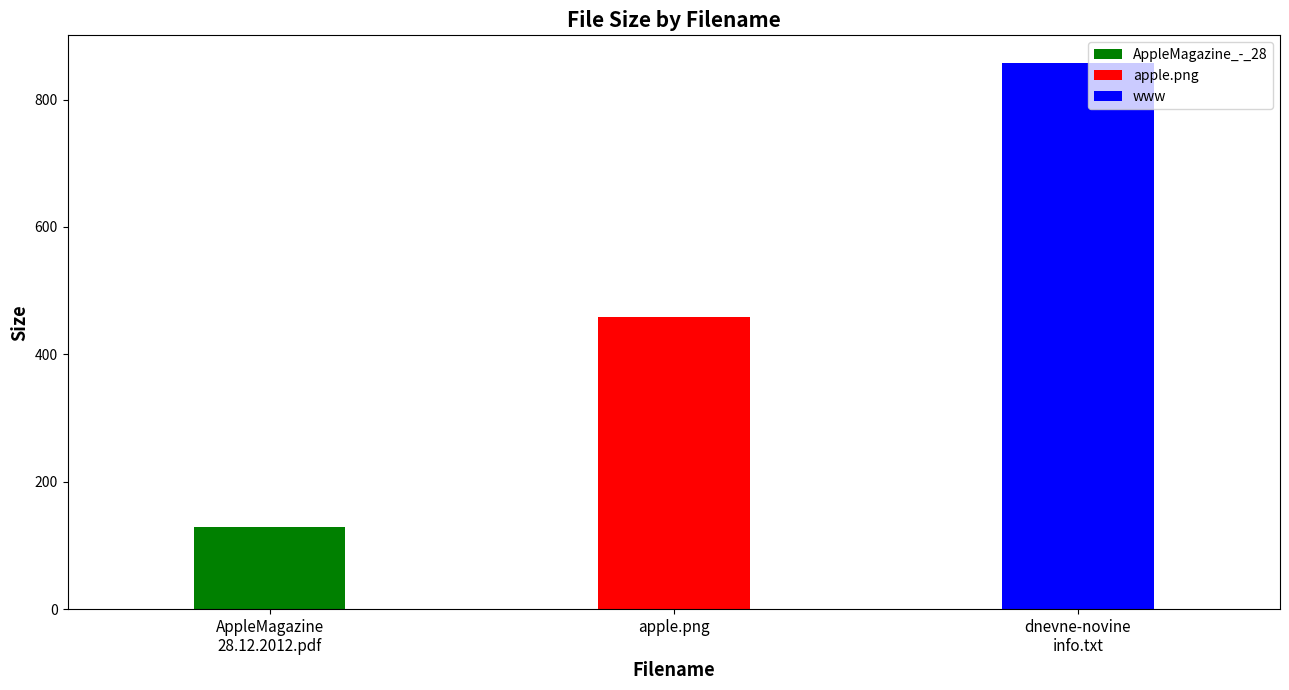

Rank the categories by value from lowest to highest.

AppleMagazine_-_28.12.2012.pdf, apple.png, www.dnevne-novine.info.txt